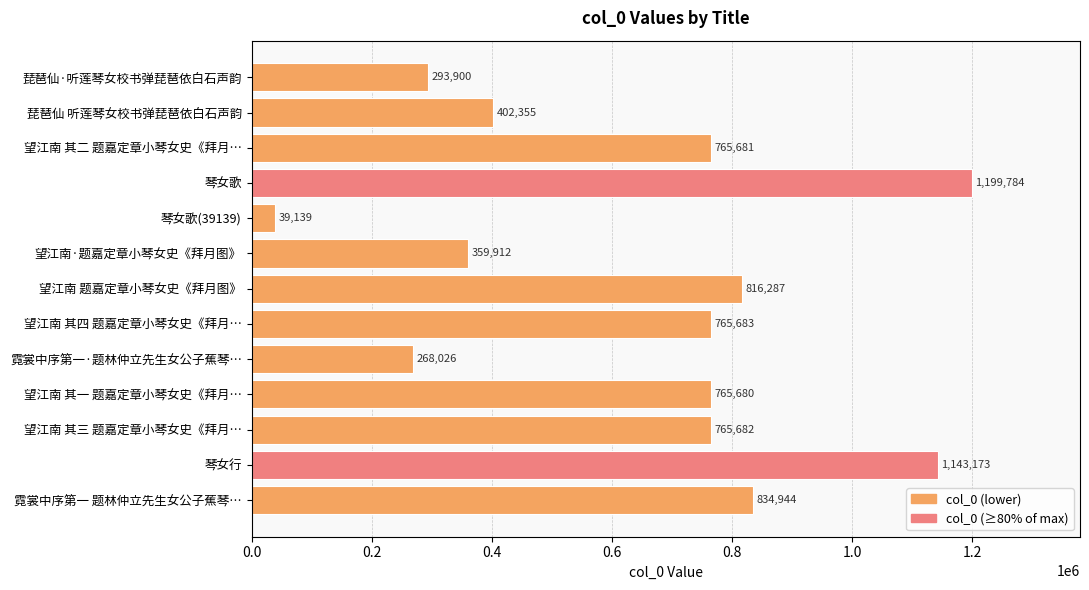

What is the approximate value at 望江南 题嘉定章小琴女史《拜月图》, to the nearest 100?

816300